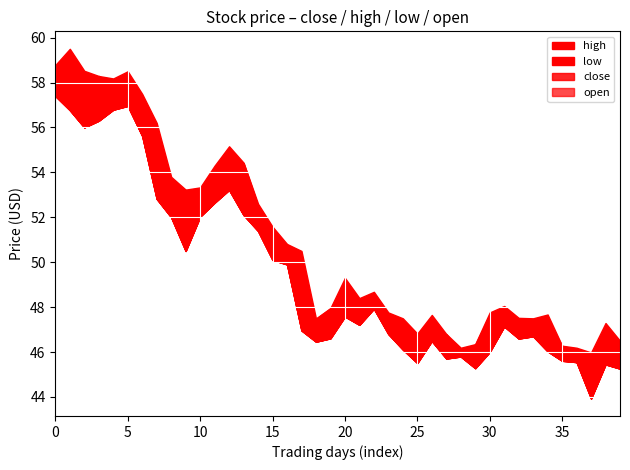

Is the value of high at 7 greater than the value of close at 6?

Yes